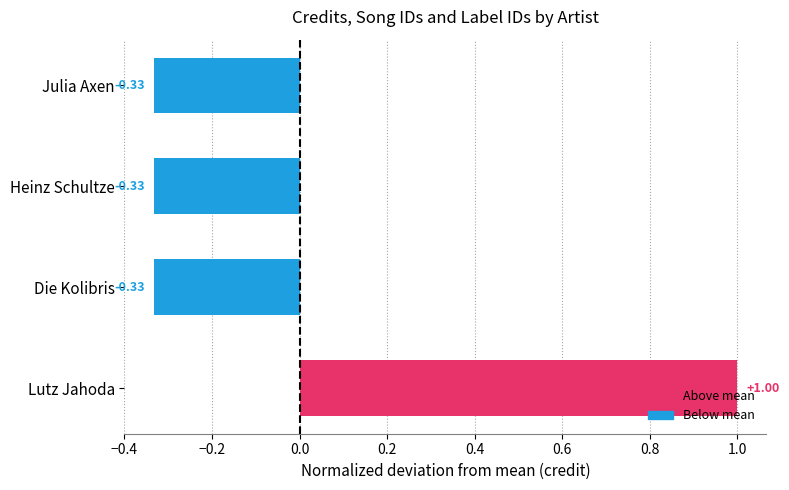

Which label corresponds to the largest value in the chart?

Lutz Jahoda